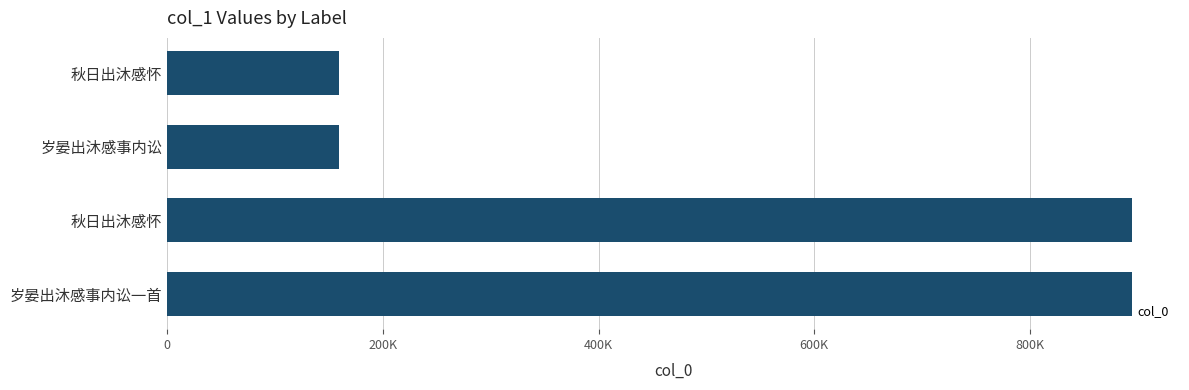

Are the bars horizontal?

Yes